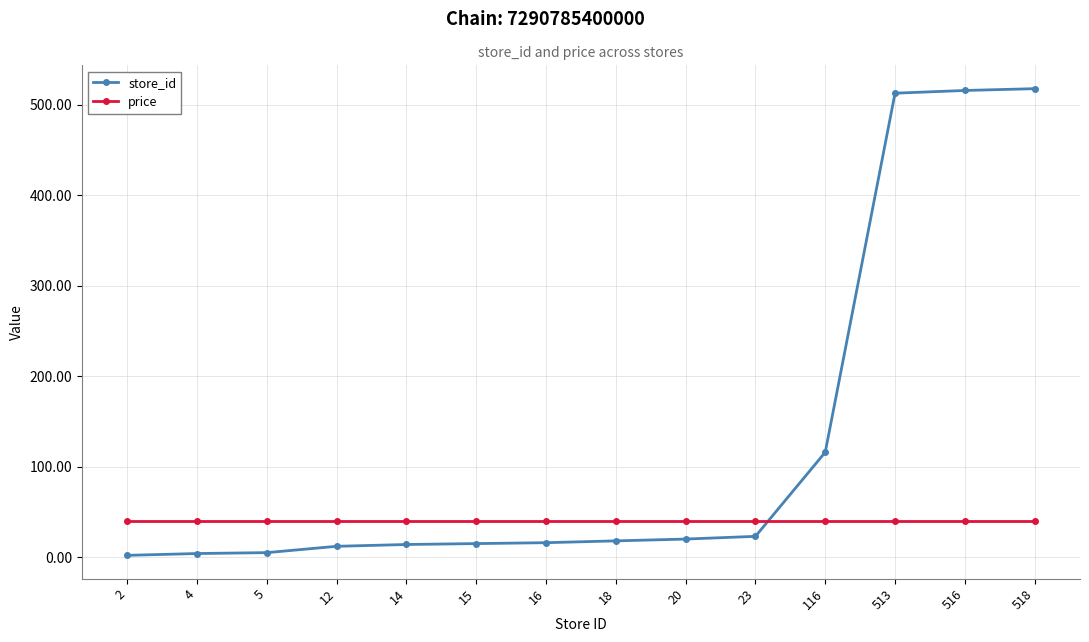

At 23, list the series in order from largest to smallest.

price, store_id